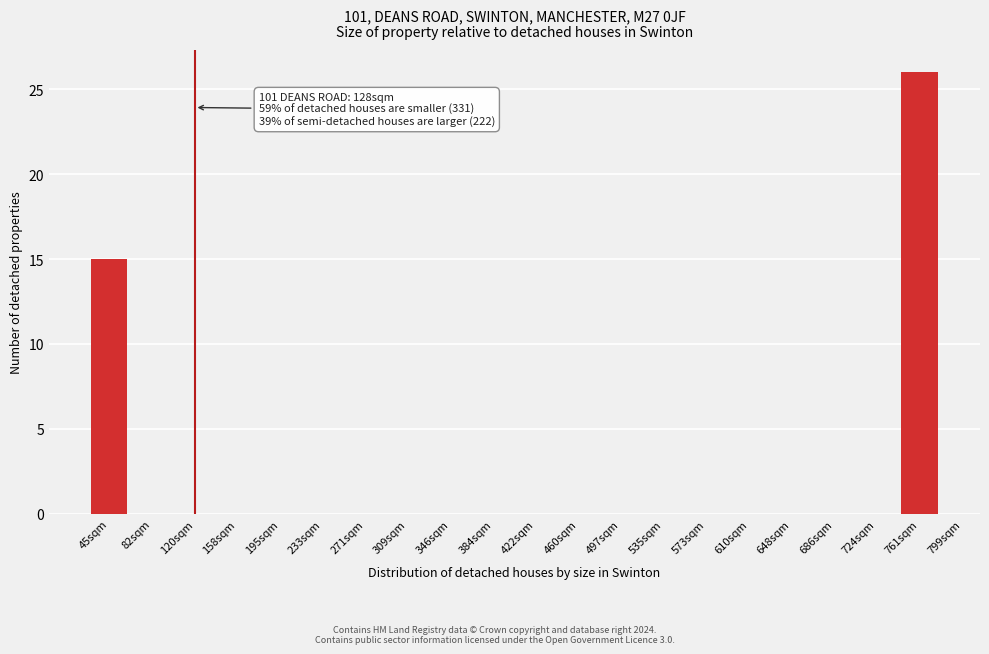

Reading left to right, transcribe all the data shown in this chart.

45sqm=15	82sqm=0	120sqm=0	158sqm=0	195sqm=0	233sqm=0	271sqm=0	309sqm=0	346sqm=0	384sqm=0	422sqm=0	460sqm=0	497sqm=0	535sqm=0	573sqm=0	610sqm=0	648sqm=0	686sqm=0	724sqm=0	761sqm=26